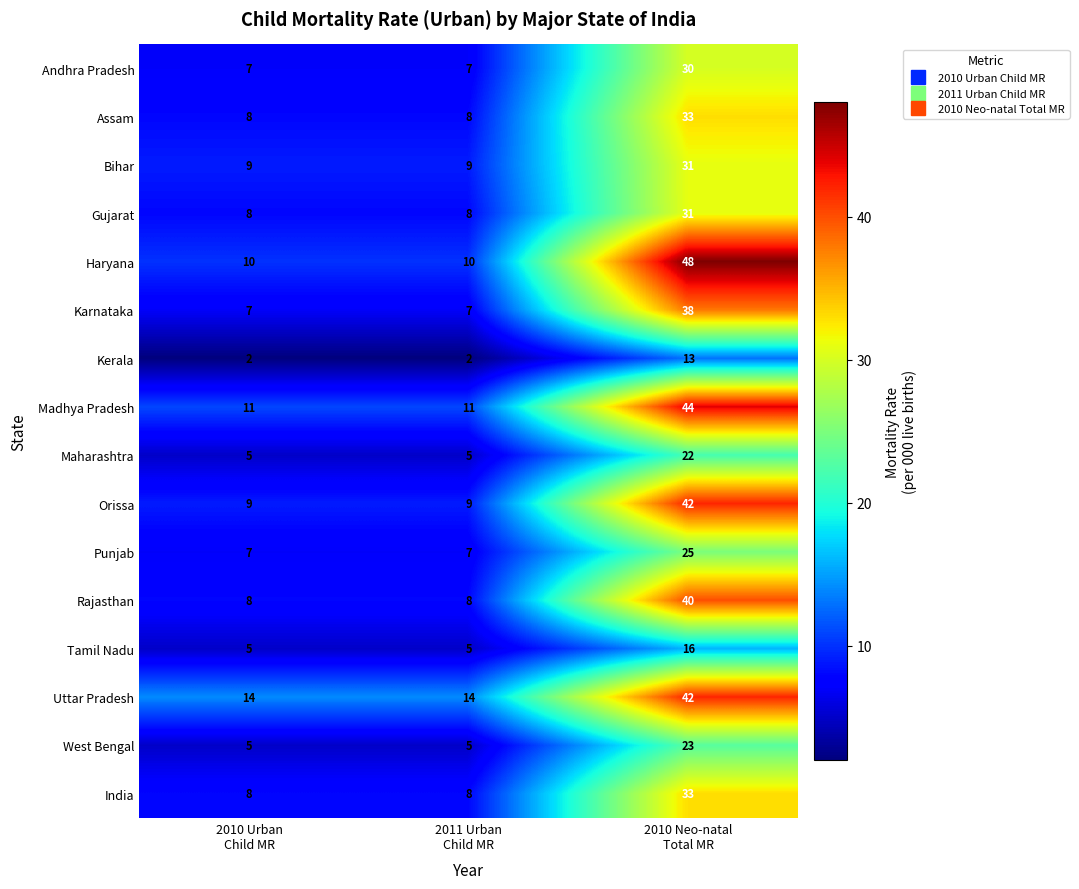

What is the difference between the maximum and second lowest values in the Haryana series?

38